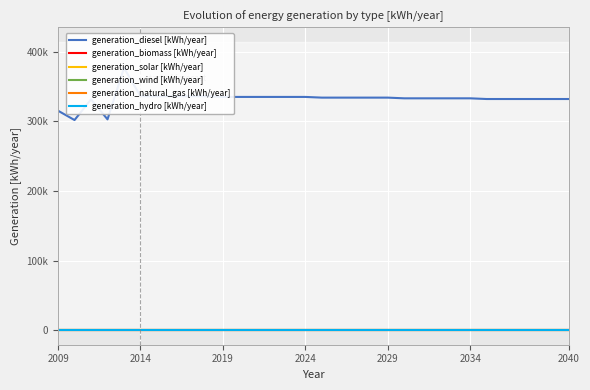

How many lines are shown in the chart?

6